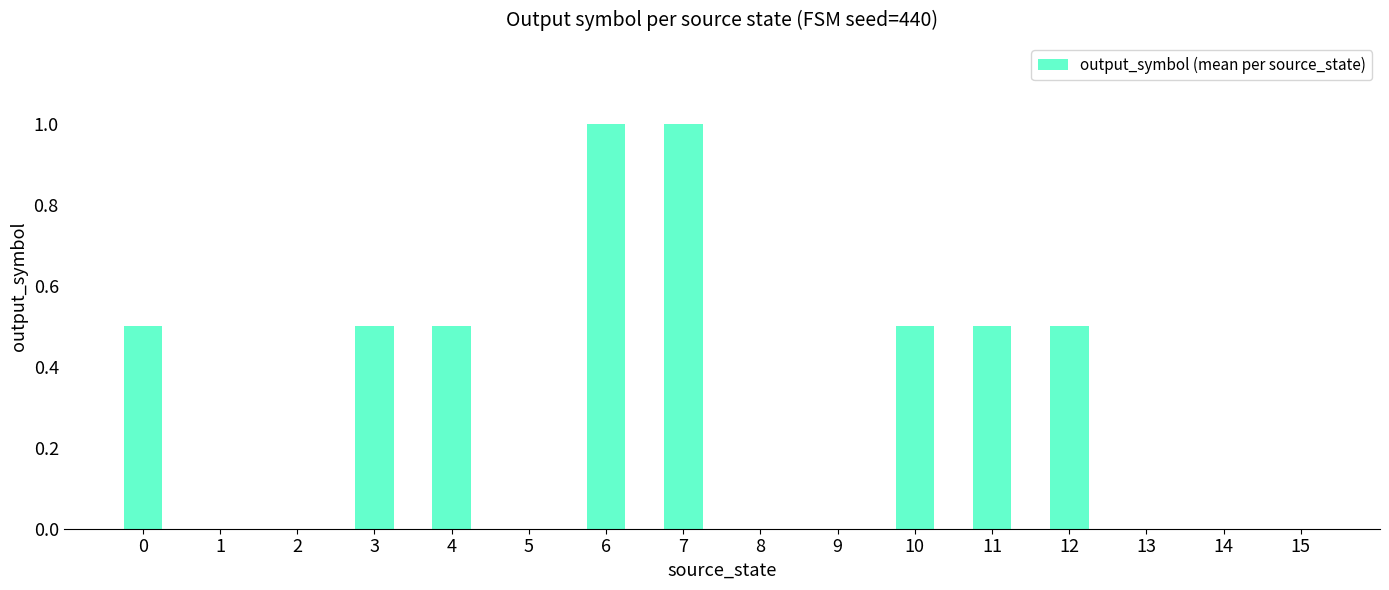

What is the sum of all values?

5.0